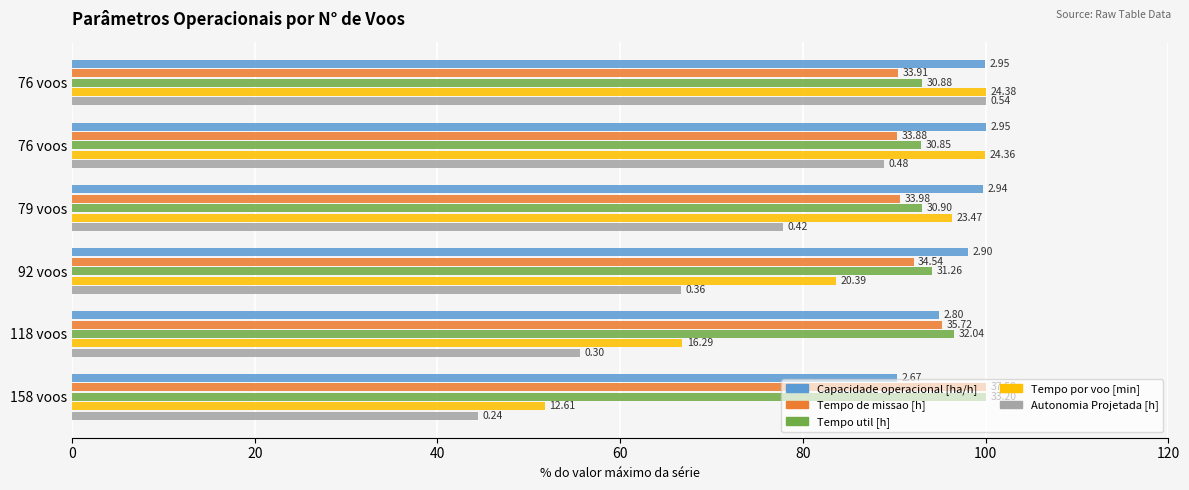

What are all the series names shown in the legend?

Capacidade operacional [ha/h], Tempo de missao [h], Tempo util [h], Tempo por voo [min], Autonomia Projetada [h]